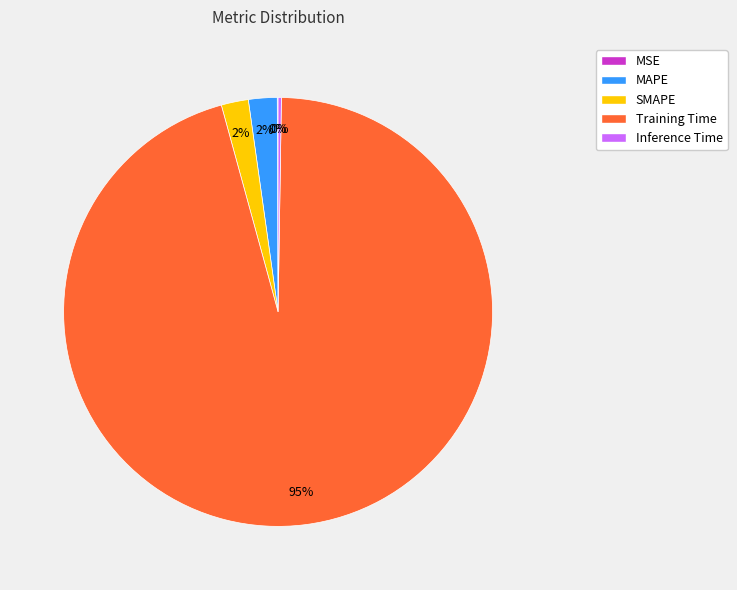

Which slice is the largest?

Training Time